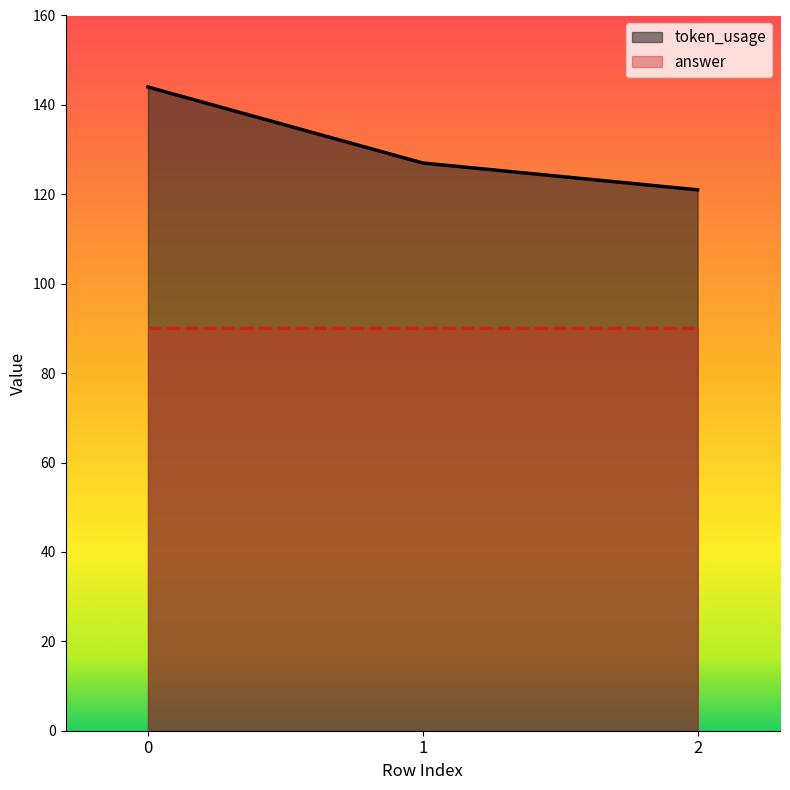

At which category does the chart reach its minimum across all series?

2